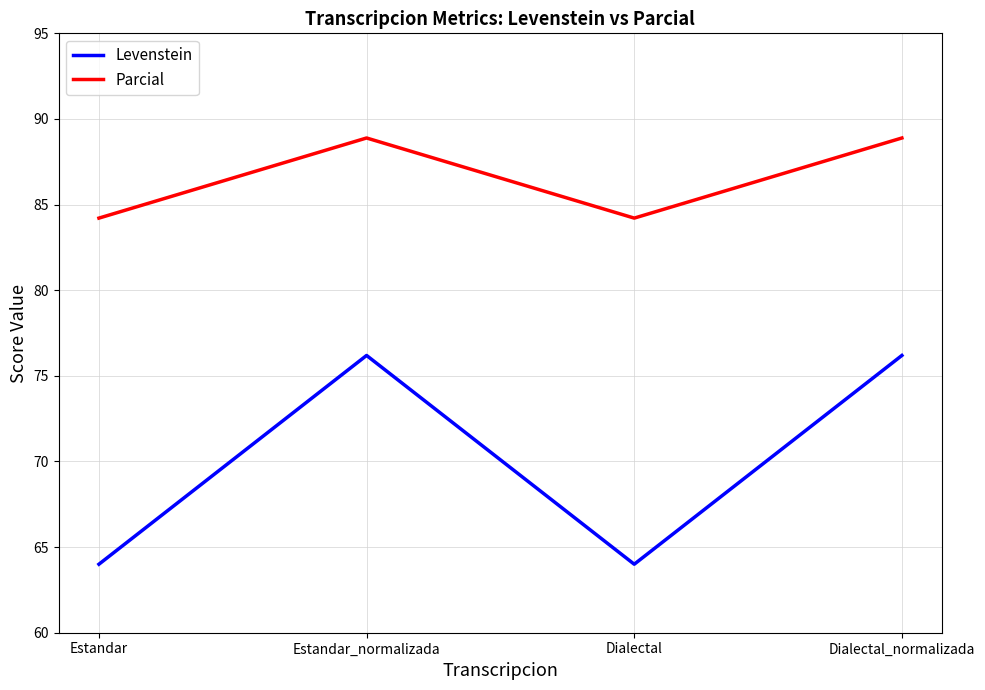

How many lines are shown in the chart?

2